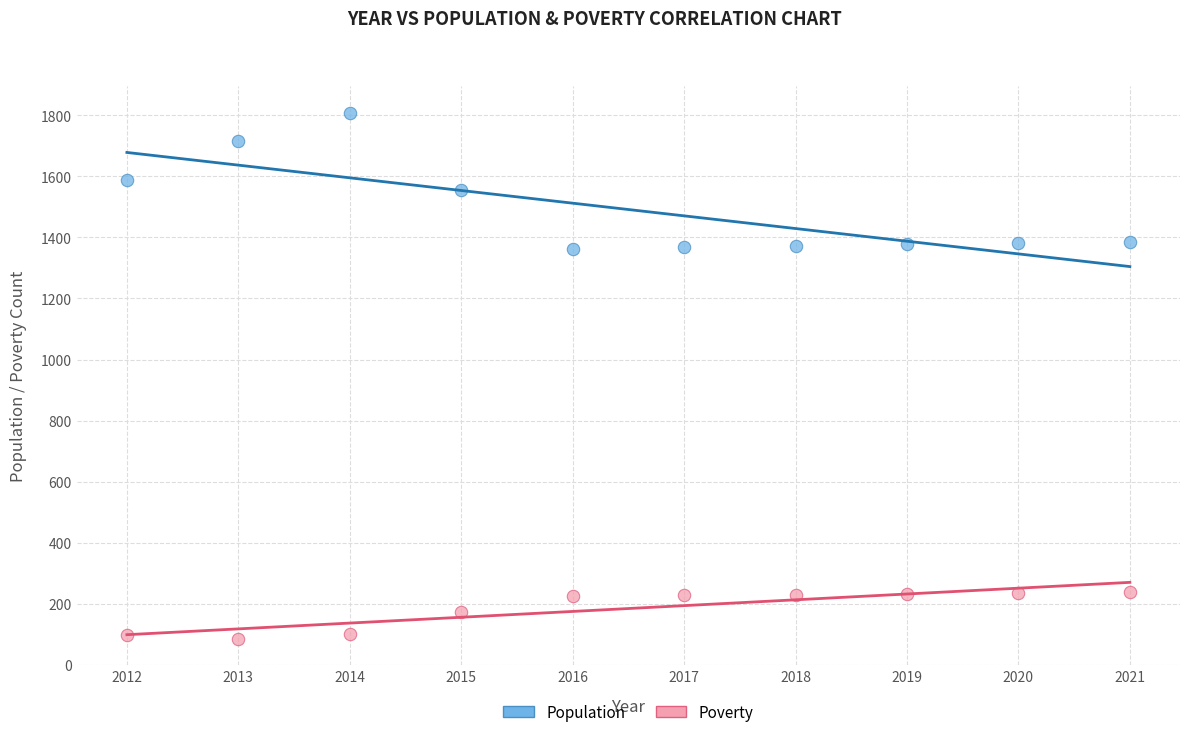

Which series has the largest Y range (max minus min)?

Population